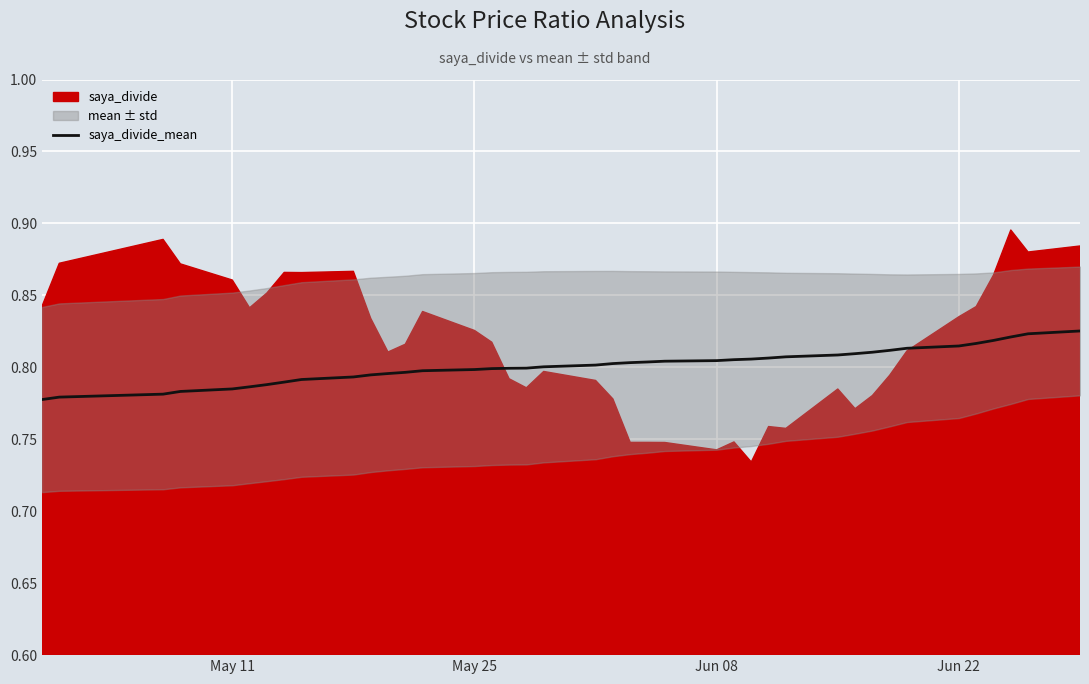

The value of saya_divide_mean at May 11 is 0.5. True or false?

False